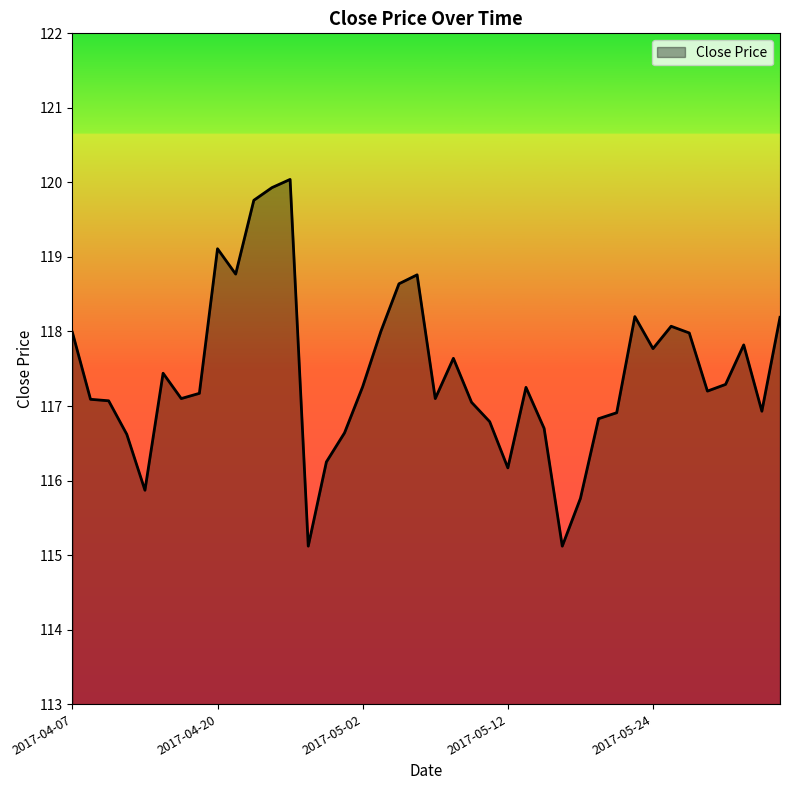

Does the chart display data point markers on the line(s)?

No